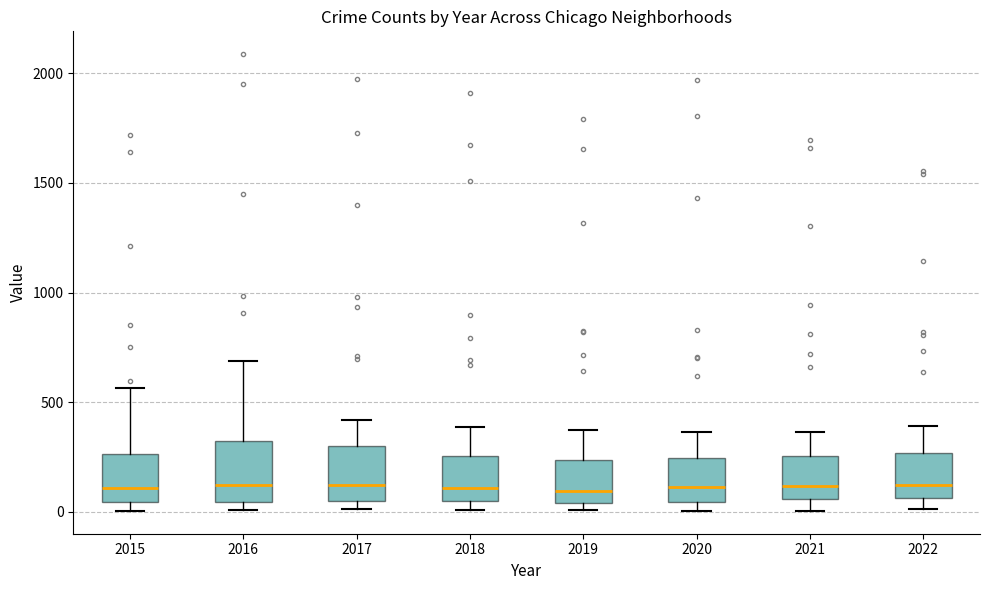

Reading left to right, read every box against the y-axis: the position of its median line, the range the box covers, and the ends of its whiskers. The values are not printed on the chart, so give them approximately, as read against the axis.

2015: median 100, box 50 to 250, whiskers 0 to 550
2016: median 150, box 50 to 300, whiskers 0 to 700
2017: median 100, box 50 to 300, whiskers 0 to 400
2018: median 100, box 50 to 250, whiskers 0 to 400
2019: median 100, box 50 to 250, whiskers 0 to 400
2020: median 100, box 50 to 250, whiskers 0 to 350
2021: median 100, box 50 to 250, whiskers 0 to 350
2022: median 150, box 50 to 250, whiskers 0 to 400